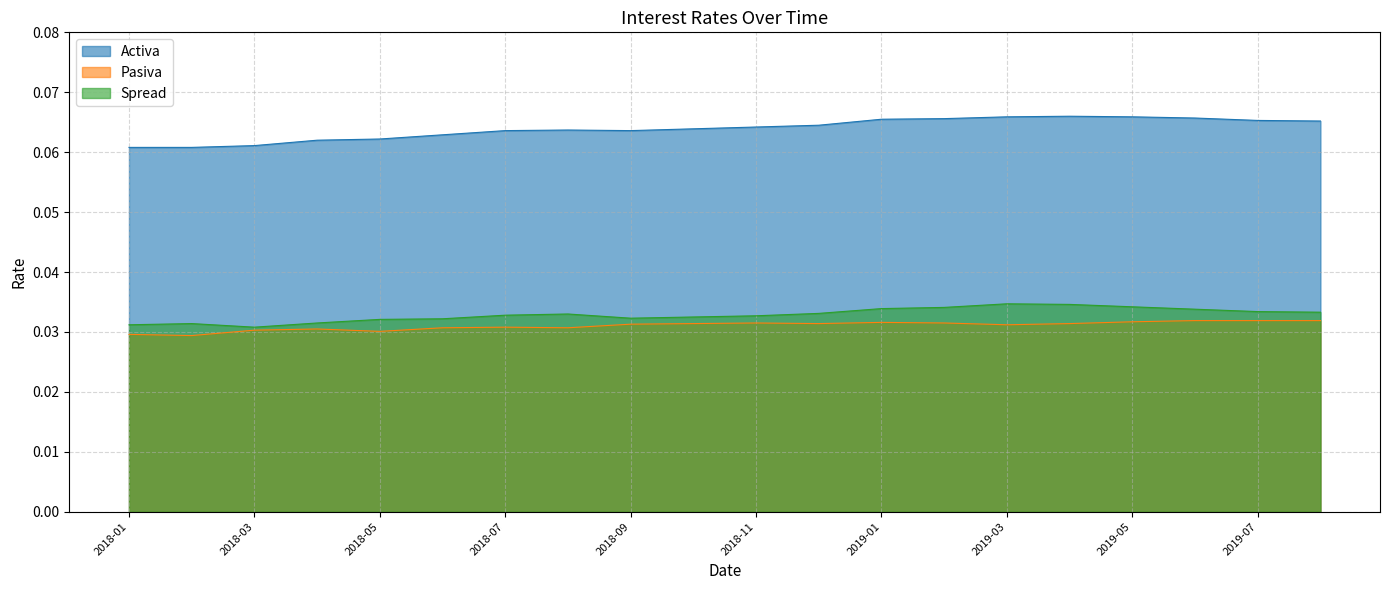

Between 2018-12 and 2019-02, which is larger?

2019-02